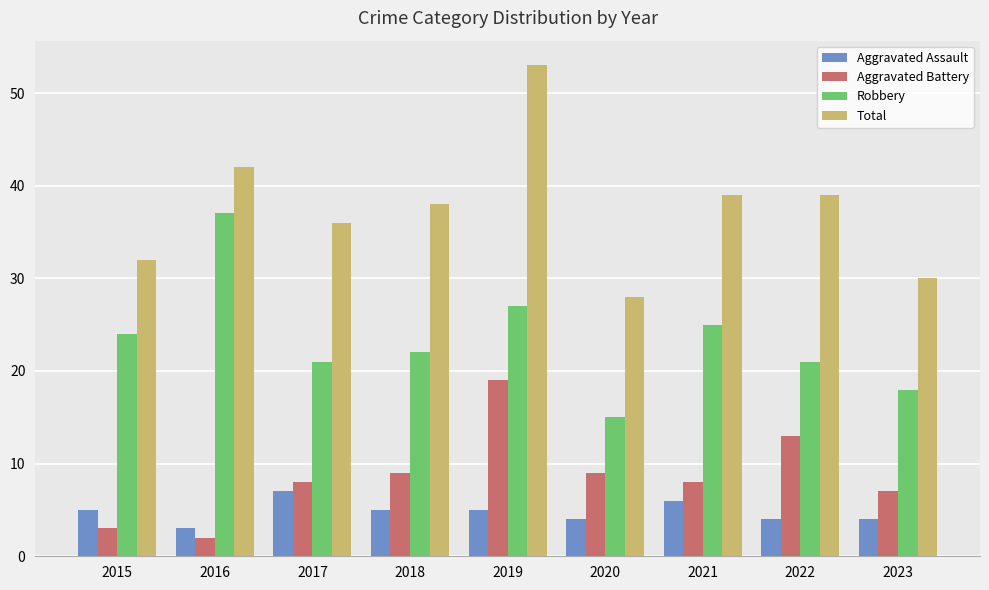

What is the smallest value displayed?

2